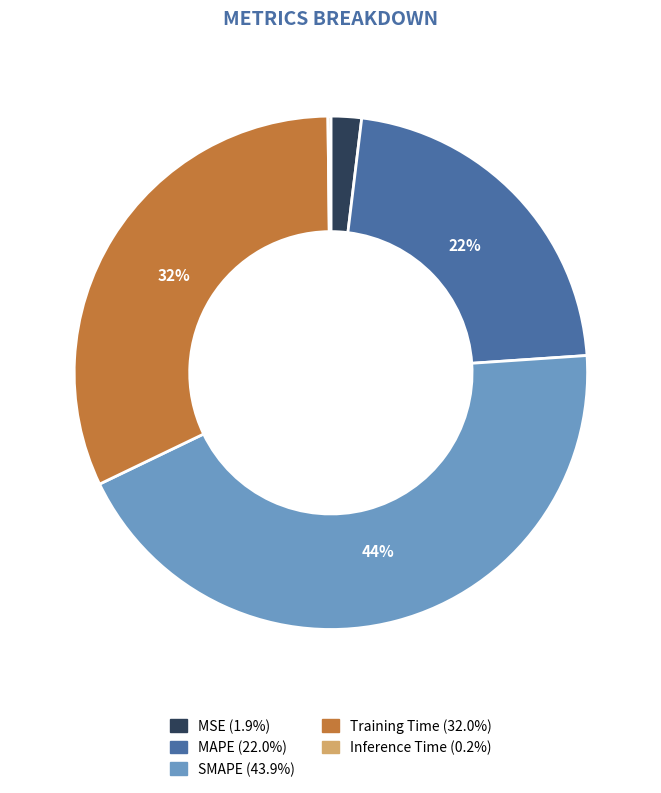

Do MAPE and MSE together represent more than half of the pie?

No